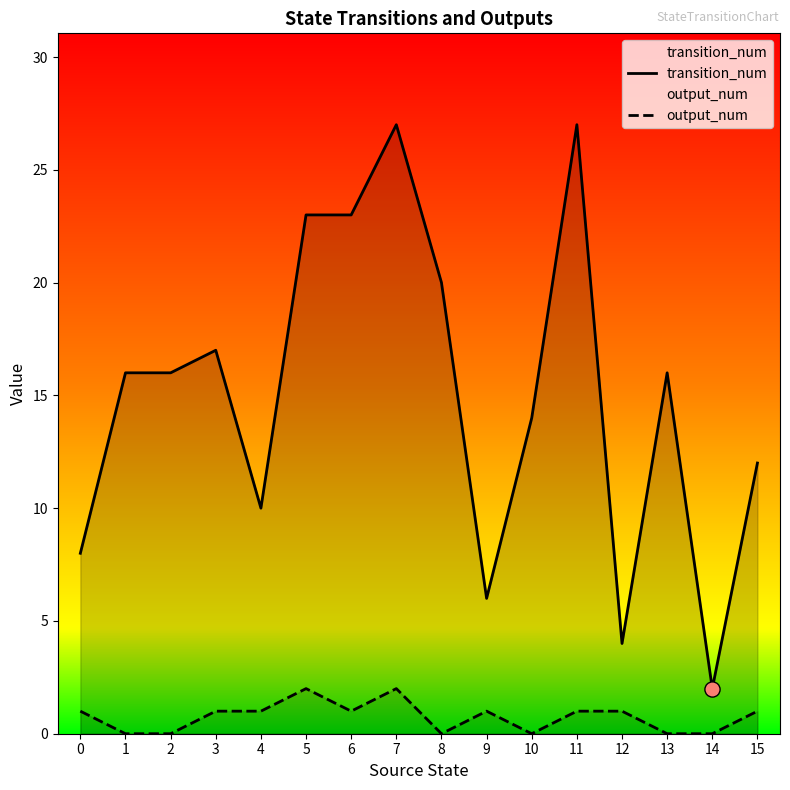

Which series has the largest Y range (max minus min)?

transition_num